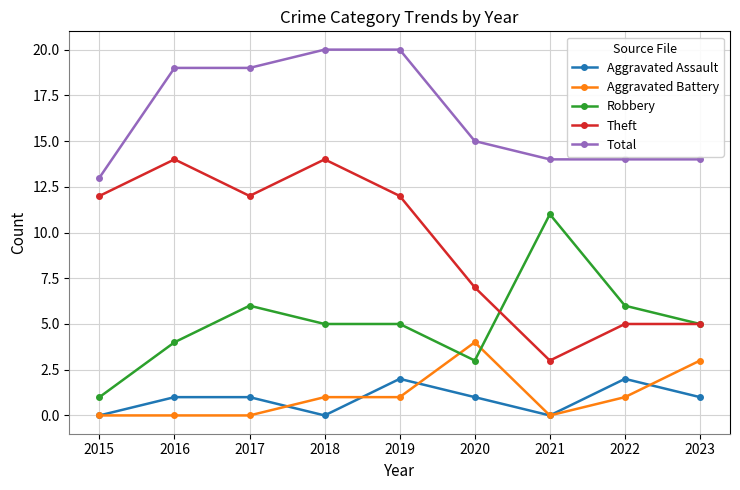

Count the Theft values in the range 5 to 12.

6